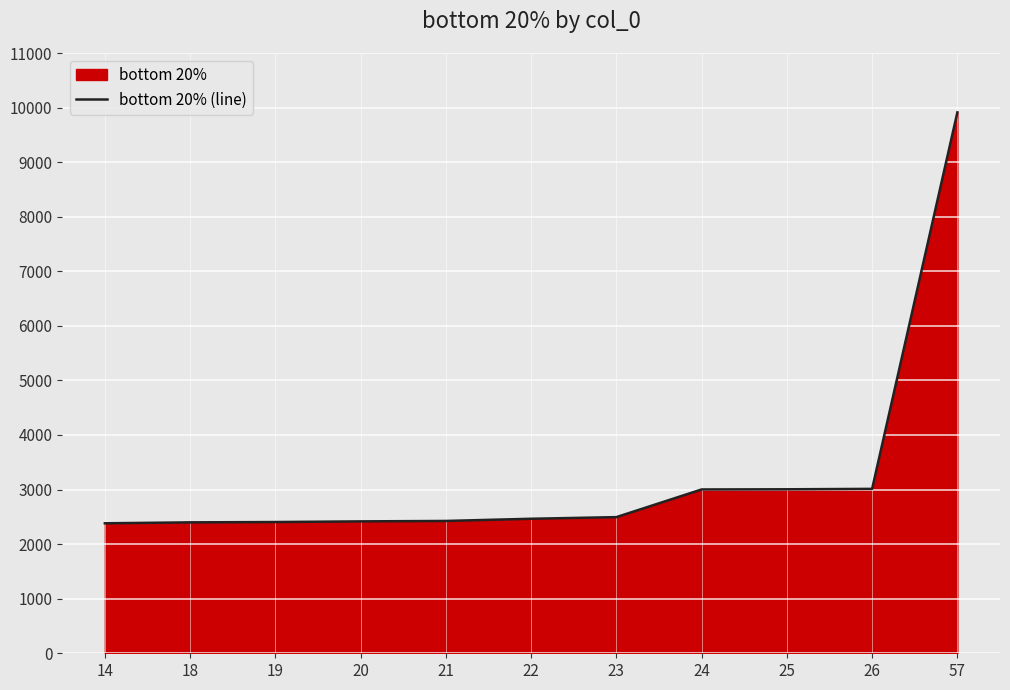

List the labels in order of value, smallest first.

14, 18, 19, 20, 21, 22, 23, 24, 25, 26, 57